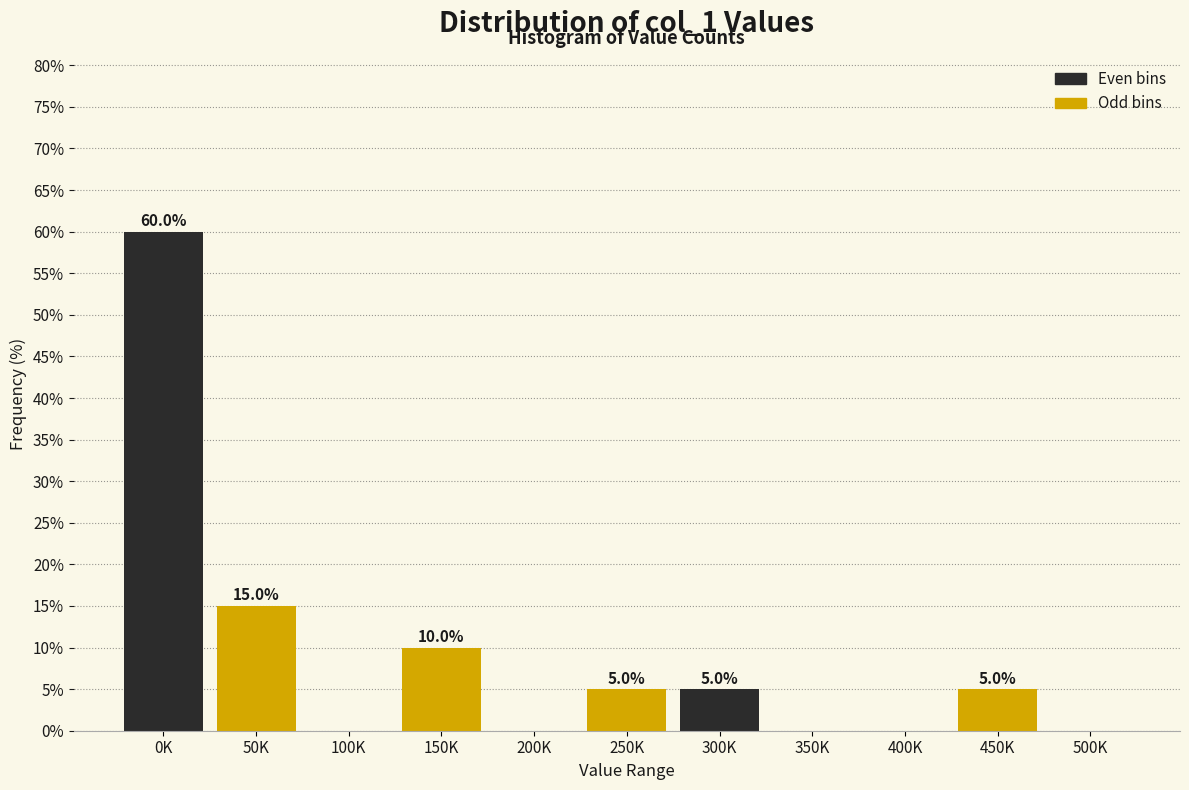

Reading left to right, what are all the values shown in this chart?

0K=60	50K=15	100K=0	150K=10	200K=0	250K=5	300K=5	350K=0	400K=0	450K=5	500K=0